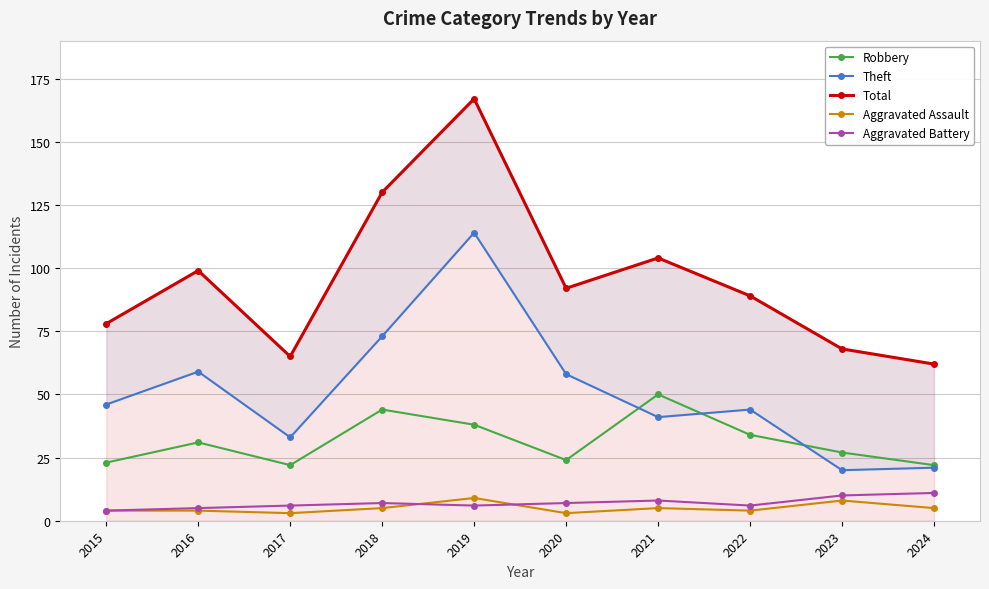

What is the difference between the Theft values at 2019 and 2015?

68